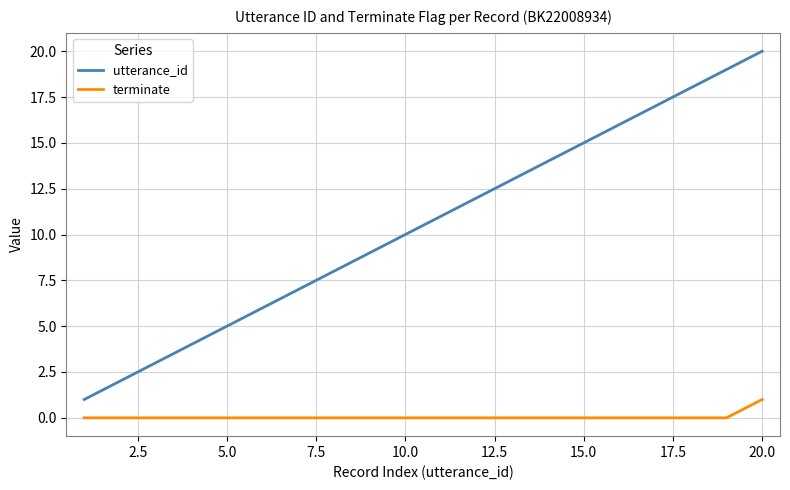

List the series in order of their peak value, lowest first.

terminate, utterance_id